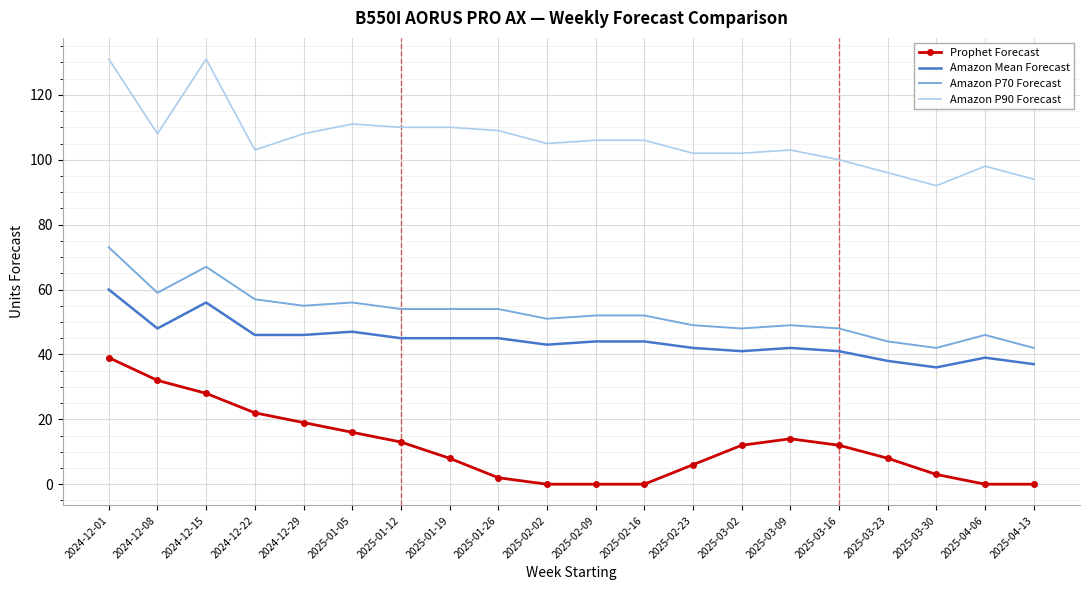

True or false: Amazon P90 Forecast has more than 2 points higher than both neighbors.

True